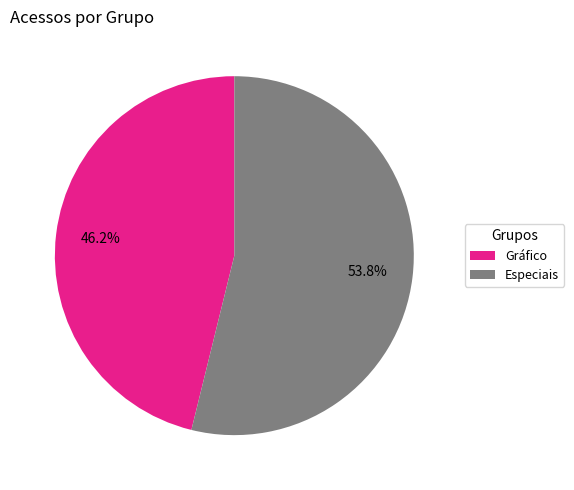

Do Especiais and Gráfico together represent more than half of the pie?

Yes